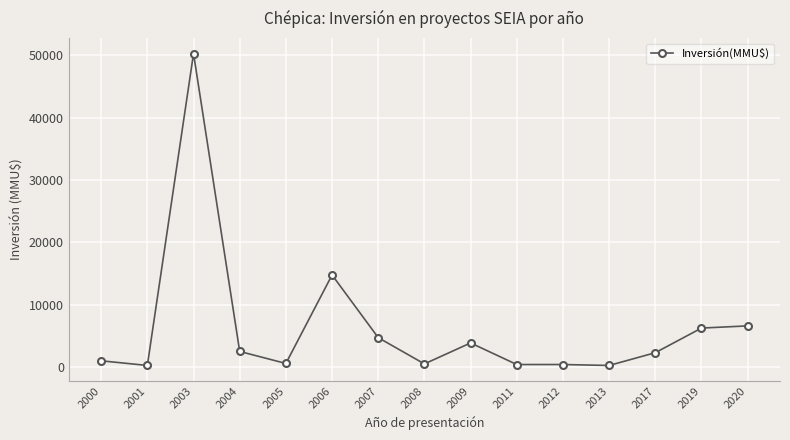

What is the average value?

6311